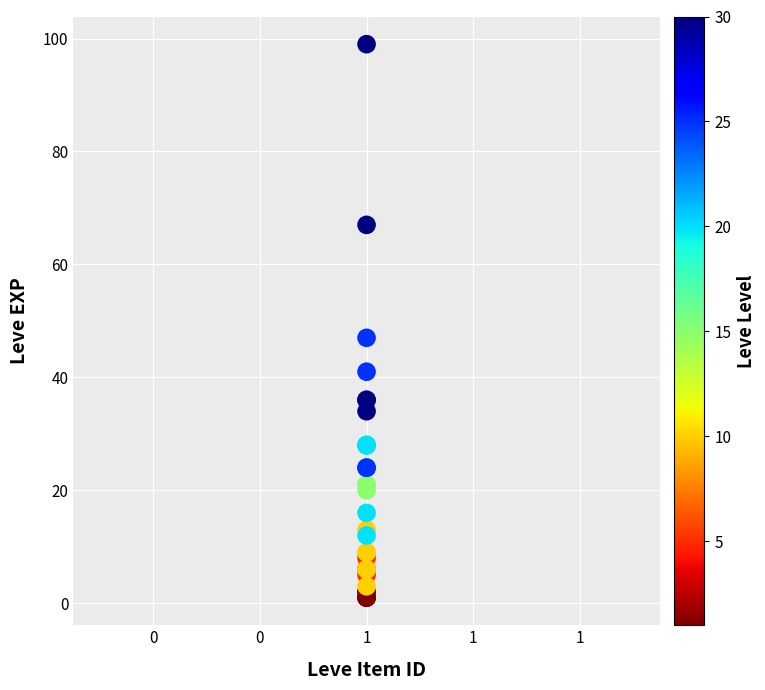

What Y value in the scatter plot is closest to 50?

47